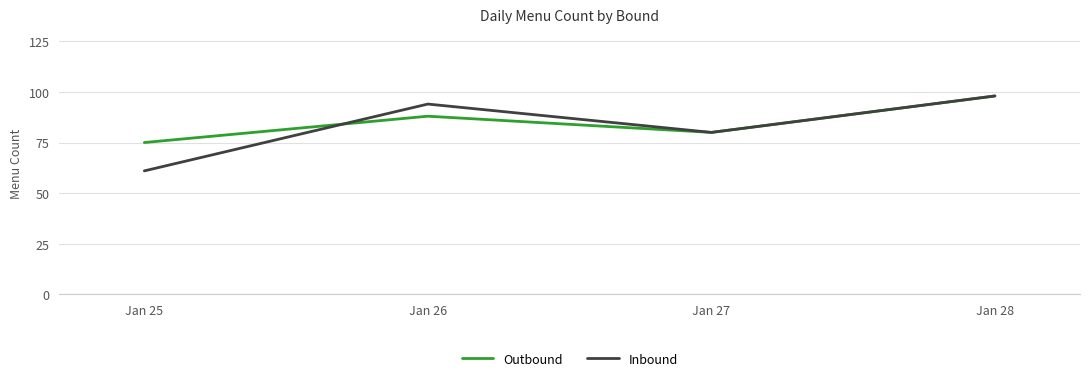

What is the average value of the Inbound series?

83